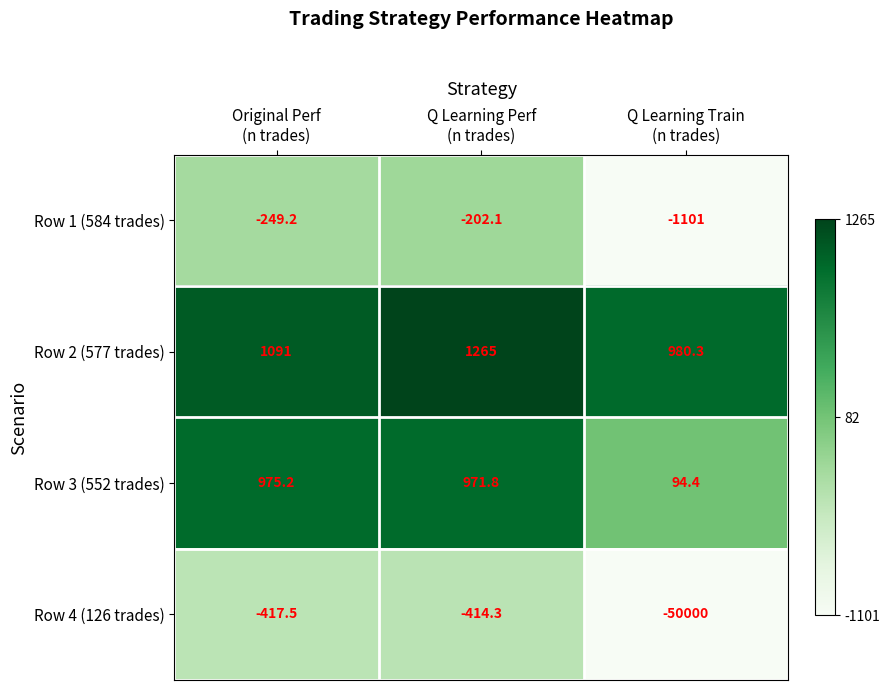

At how many categories does at least one series exceed 0?

3